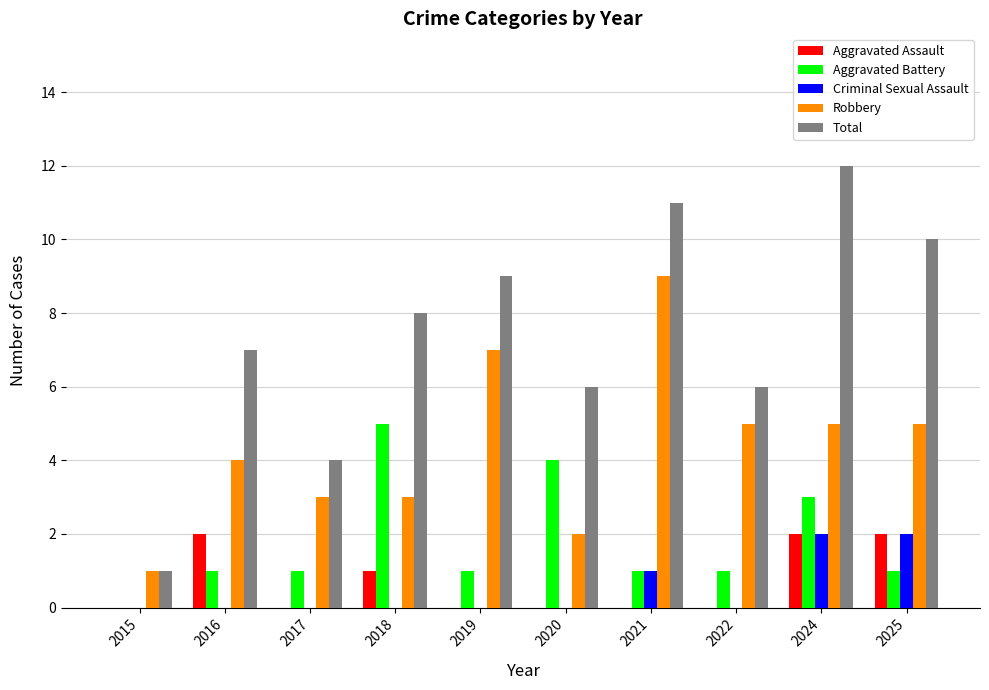

Reading right to left, list all the values displayed in this chart.

Aggravated Assault: 2025=2	2024=2	2022=0	2021=0	2020=0	2019=0	2018=1	2017=0	2016=2	2015=0
Aggravated Battery: 2025=1	2024=3	2022=1	2021=1	2020=4	2019=1	2018=5	2017=1	2016=1	2015=0
Criminal Sexual Assault: 2025=2	2024=2	2022=0	2021=1	2020=0	2019=0	2018=0	2017=0	2016=0	2015=0
Robbery: 2025=5	2024=5	2022=5	2021=9	2020=2	2019=7	2018=3	2017=3	2016=4	2015=1
Total: 2025=10	2024=12	2022=6	2021=11	2020=6	2019=9	2018=8	2017=4	2016=7	2015=1